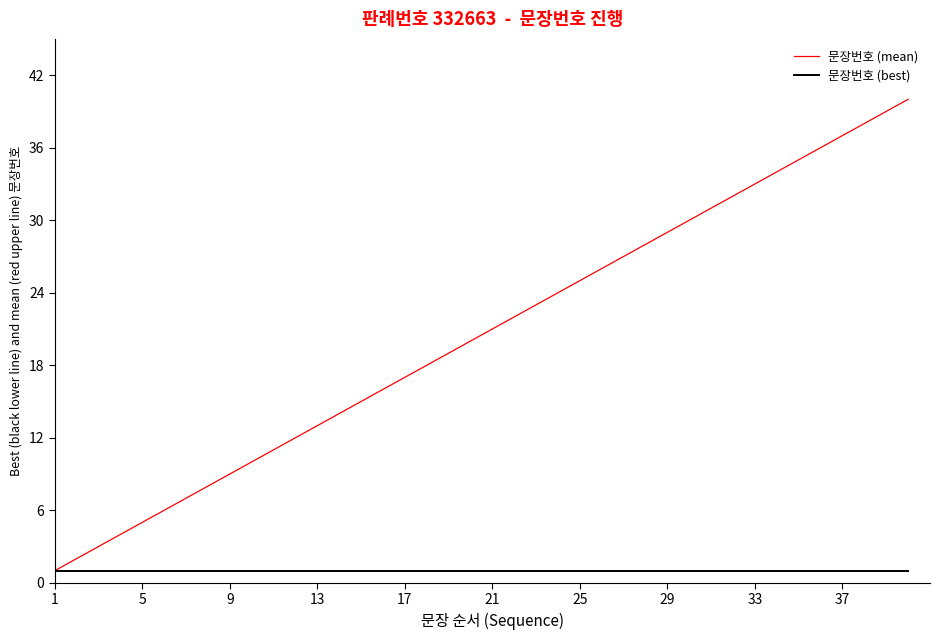

What is the difference between the maximum and minimum values in the 문장번호 (mean) series?

39